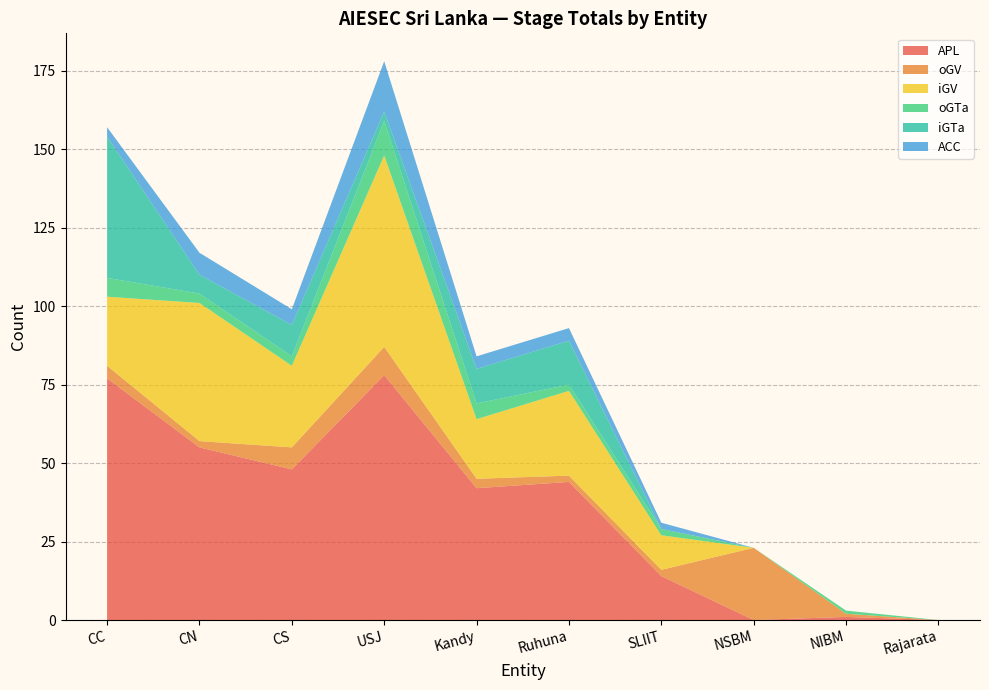

Reading right to left, extract all data points from this chart.

APL: Rajarata=0	NIBM=1	NSBM=0	SLIIT=14	Ruhuna=44	Kandy=42	USJ=78	CS=48	CN=55	CC=77
oGV: Rajarata=0	NIBM=1	NSBM=23	SLIIT=2	Ruhuna=2	Kandy=3	USJ=9	CS=7	CN=2	CC=4
iGV: Rajarata=0	NIBM=0	NSBM=0	SLIIT=11	Ruhuna=27	Kandy=19	USJ=61	CS=26	CN=44	CC=22
oGTa: Rajarata=0	NIBM=1	NSBM=0	SLIIT=2	Ruhuna=2	Kandy=5	USJ=11	CS=3	CN=3	CC=6
iGTa: Rajarata=0	NIBM=0	NSBM=0	SLIIT=0	Ruhuna=14	Kandy=11	USJ=3	CS=10	CN=6	CC=45
ACC: Rajarata=0	NIBM=0	NSBM=0	SLIIT=2	Ruhuna=4	Kandy=4	USJ=16	CS=5	CN=7	CC=3